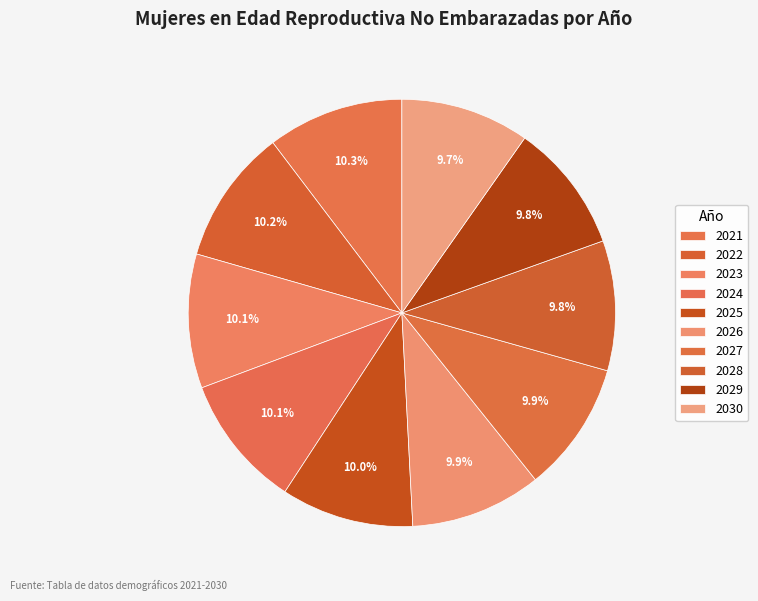

How many segments does this pie chart have?

10